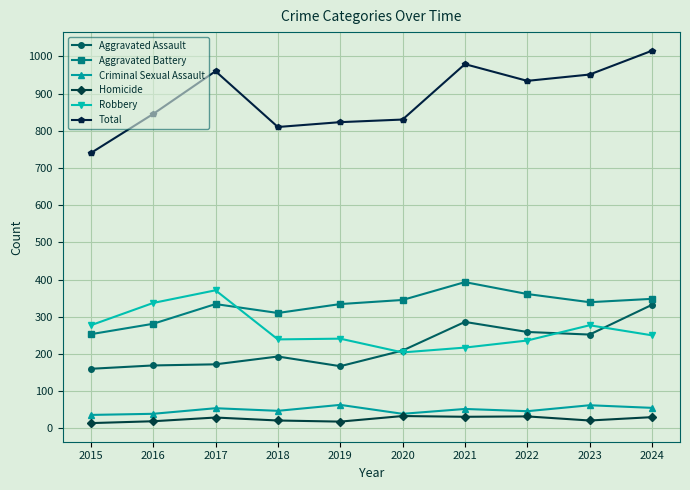

Where is Total nearest to the value 877?

2016